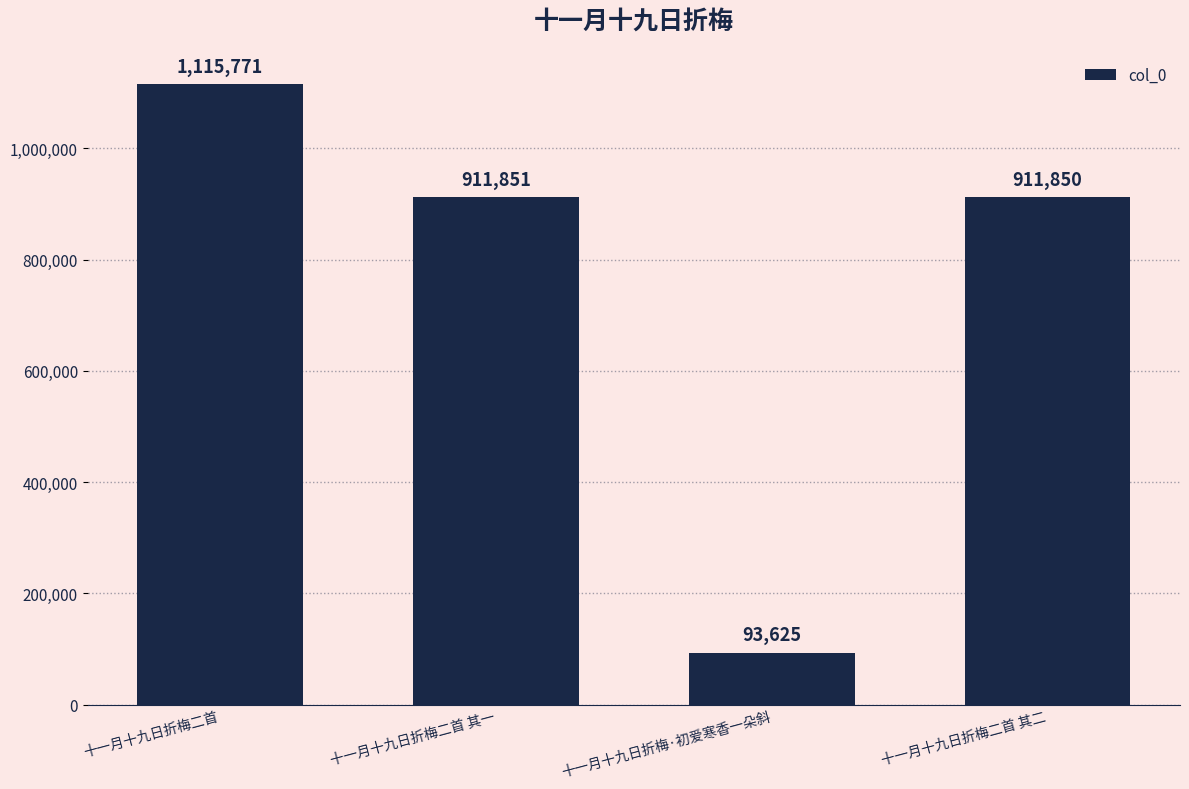

Reading left to right, extract all data points from this chart.

1115771	911851	93625	911850